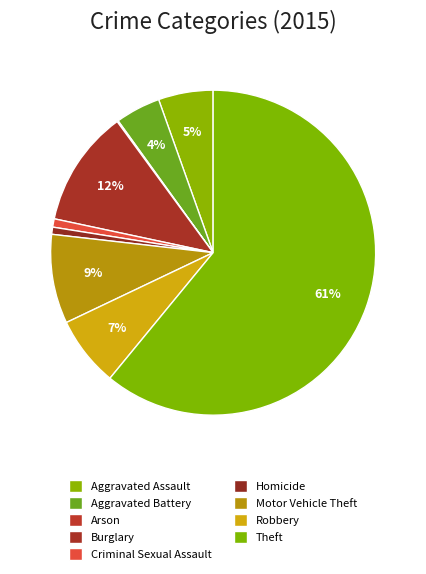

To the nearest percent, what is the difference between the largest and smallest slice percentages?

61%